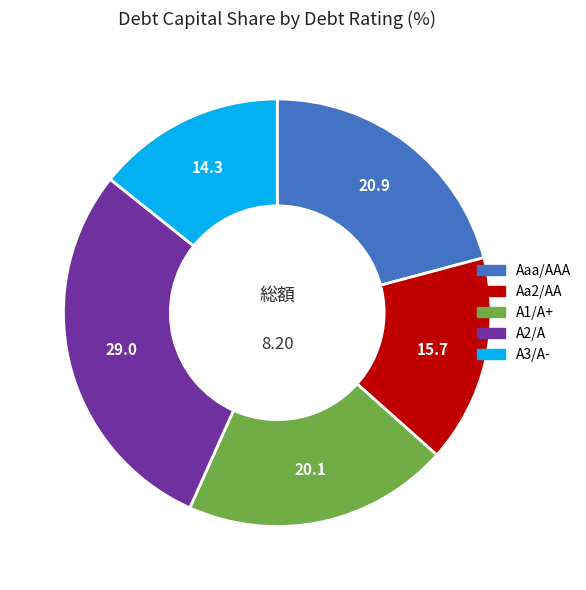

What is the ratio of the value at A3/A- to the value at Aaa/AAA?

0.7